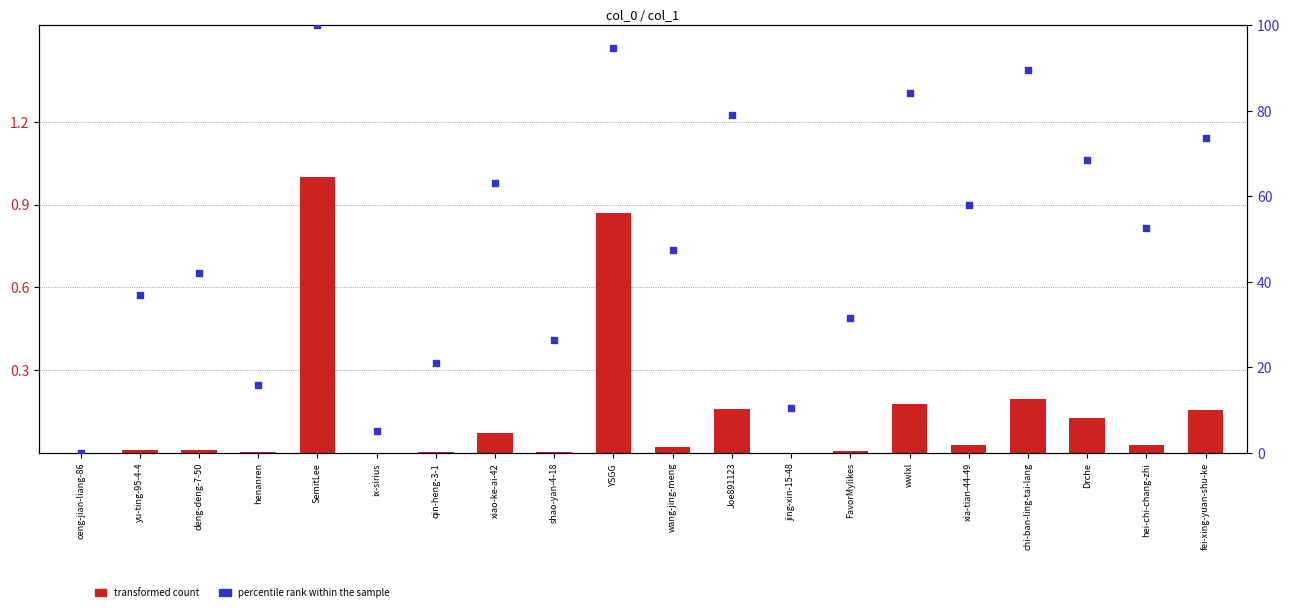

Which series has the largest total across all categories?

percentile rank within the sample